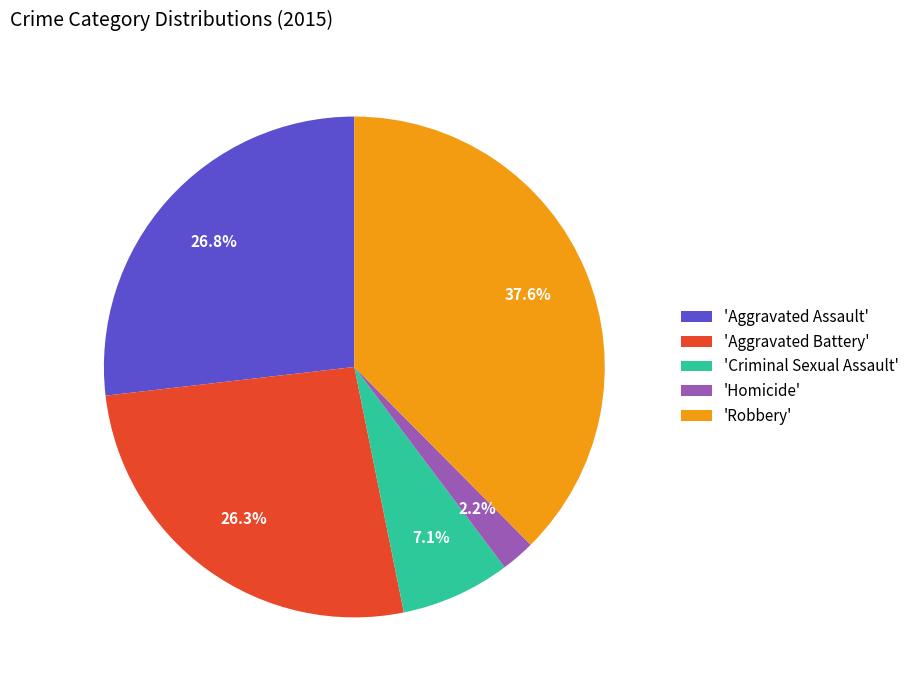

How many segments does this pie chart have?

5